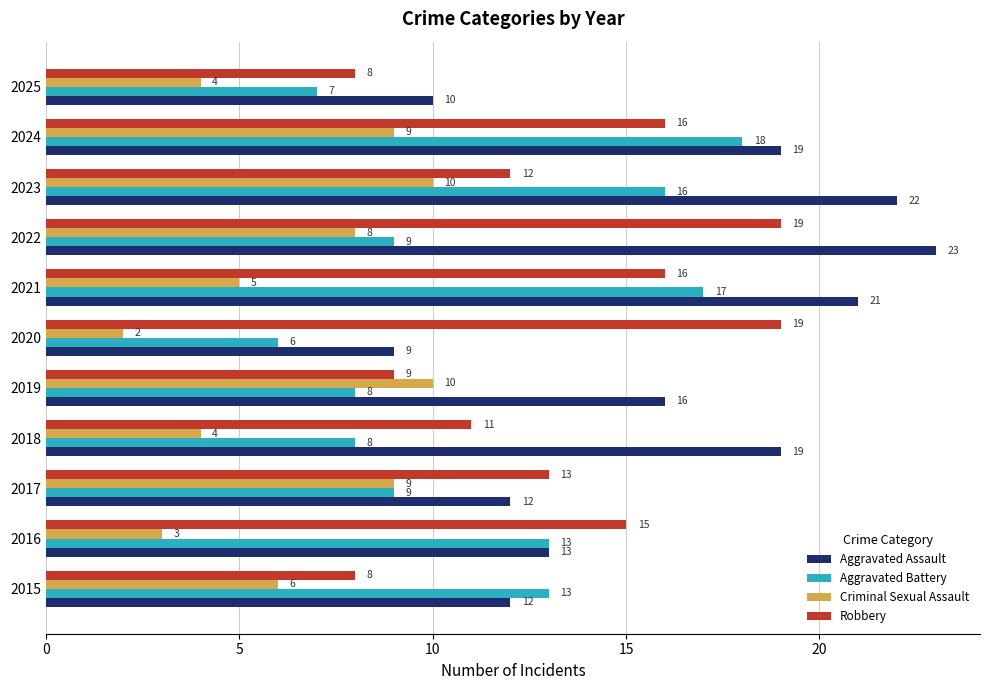

Which series changed the most between 2018 and 2024?

Aggravated Battery